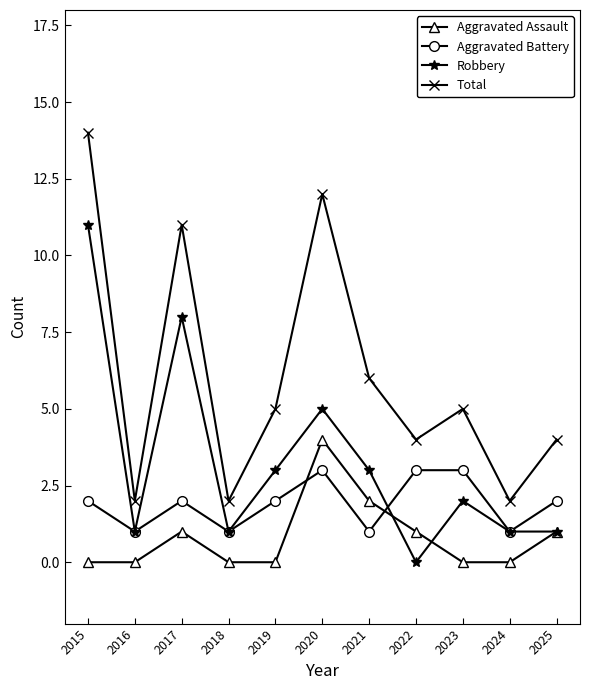

Is it true that Robbery equals 5 at 2017?

False